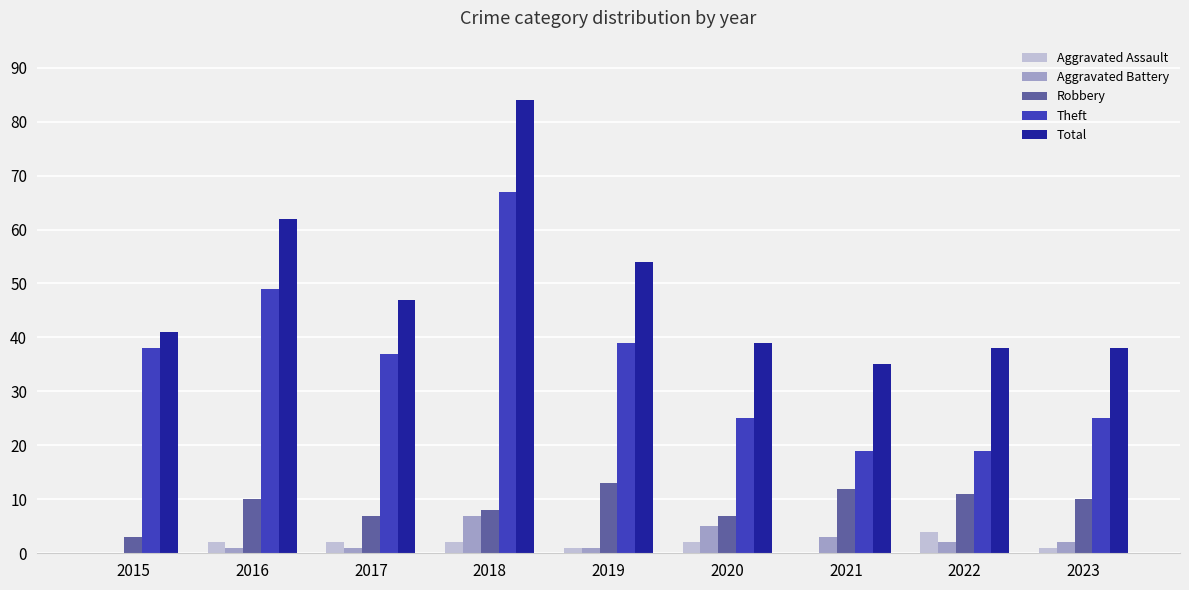

Which series has the largest range (max minus min)?

Total